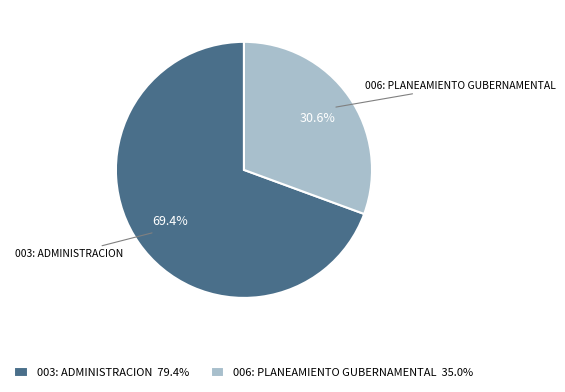

How many slices are in this pie chart?

2